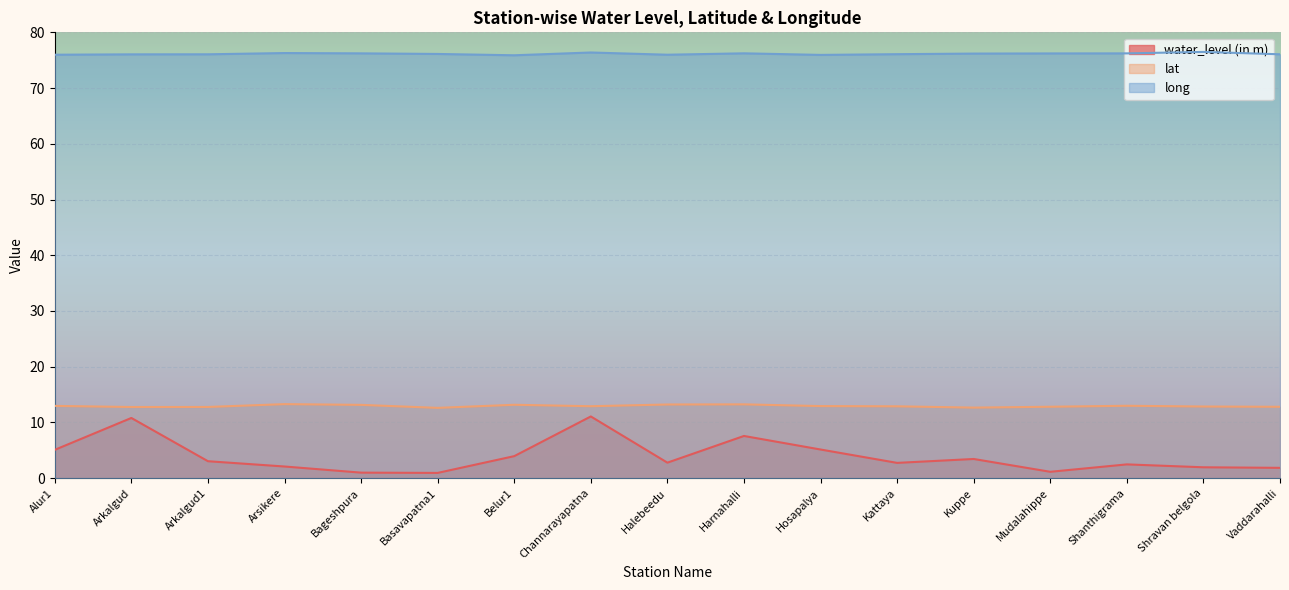

The water_level (in m) series shows 1.9 at Vaddarahalli. True or false?

True